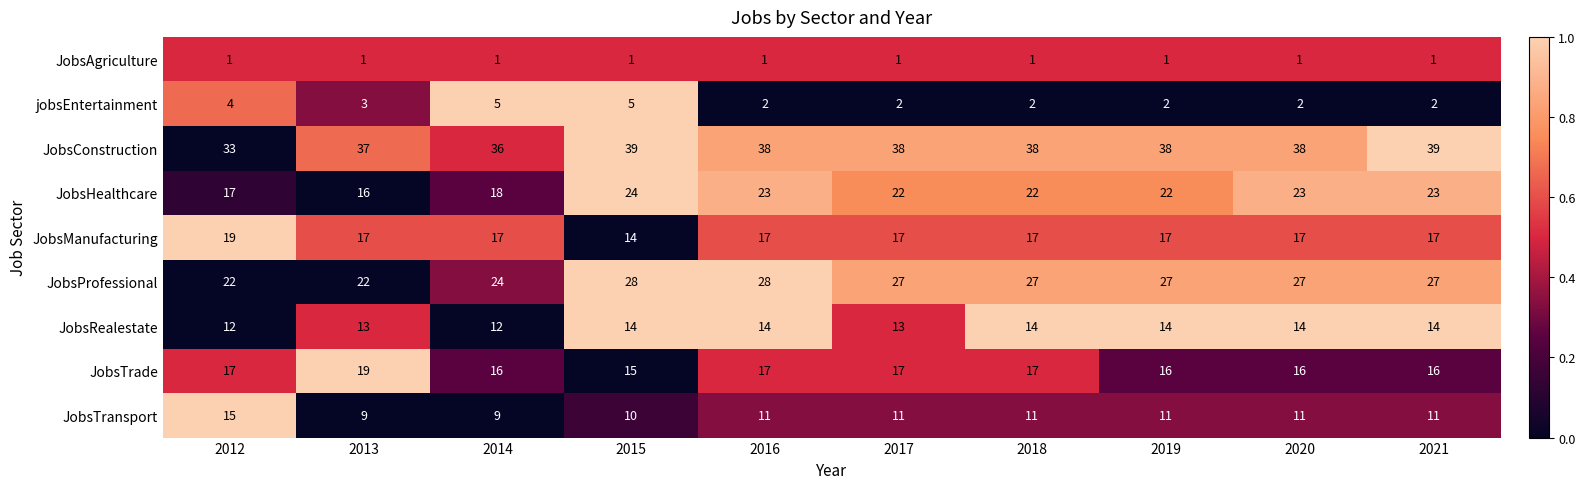

What is the sum of the JobsProfessional values at 2019 and 2013?

49